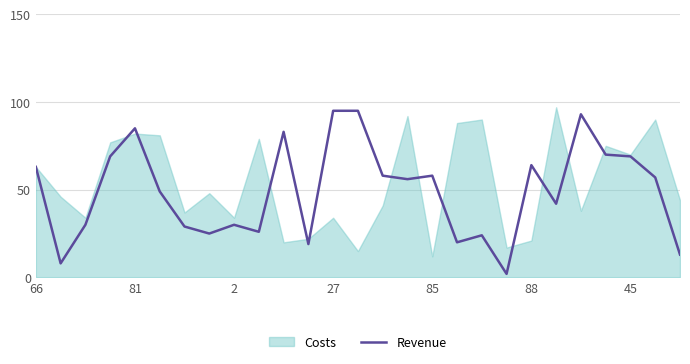

Which series has the widest spread of values?

Revenue